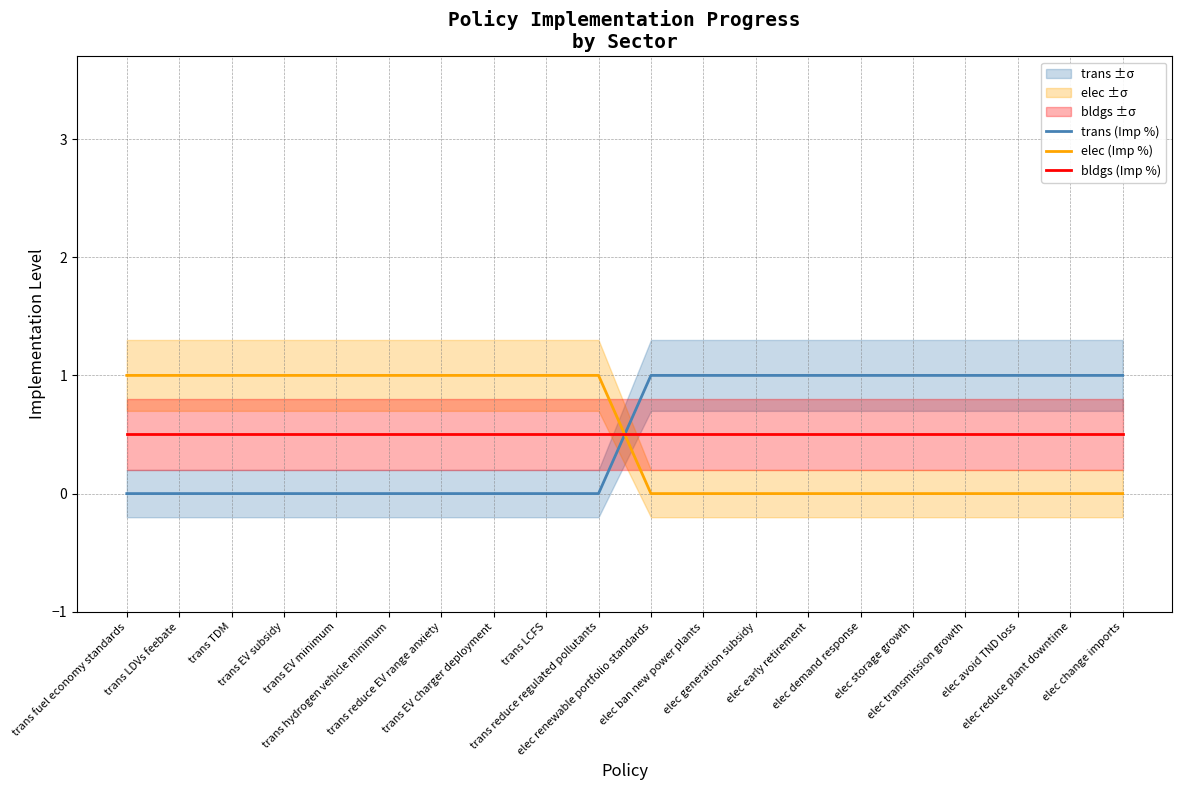

Which category has the lowest value in the elec (Imp %) series?

elec renewable portfolio standards